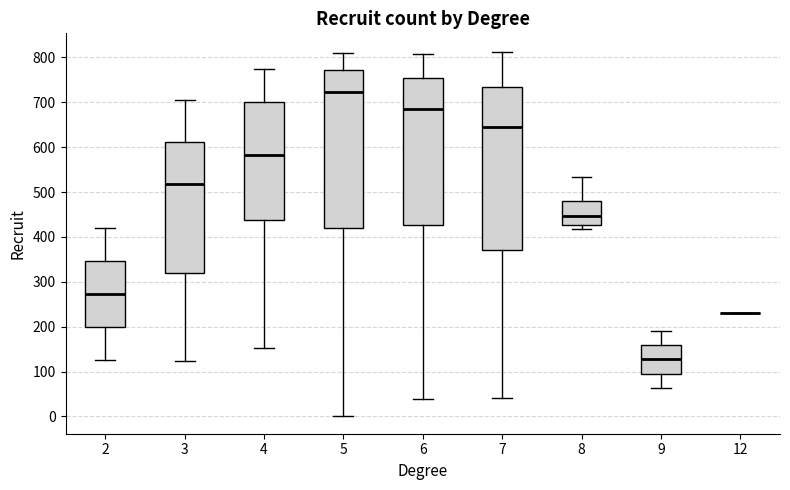

Which box is the tallest, from its lower edge to its upper edge?

7